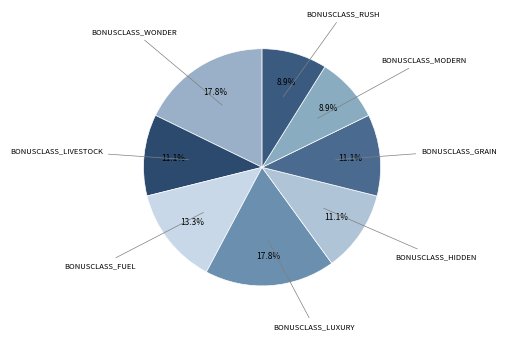

Approximately how many times larger is the value at BONUSCLASS_RUSH compared to BONUSCLASS_LUXURY?

0.5